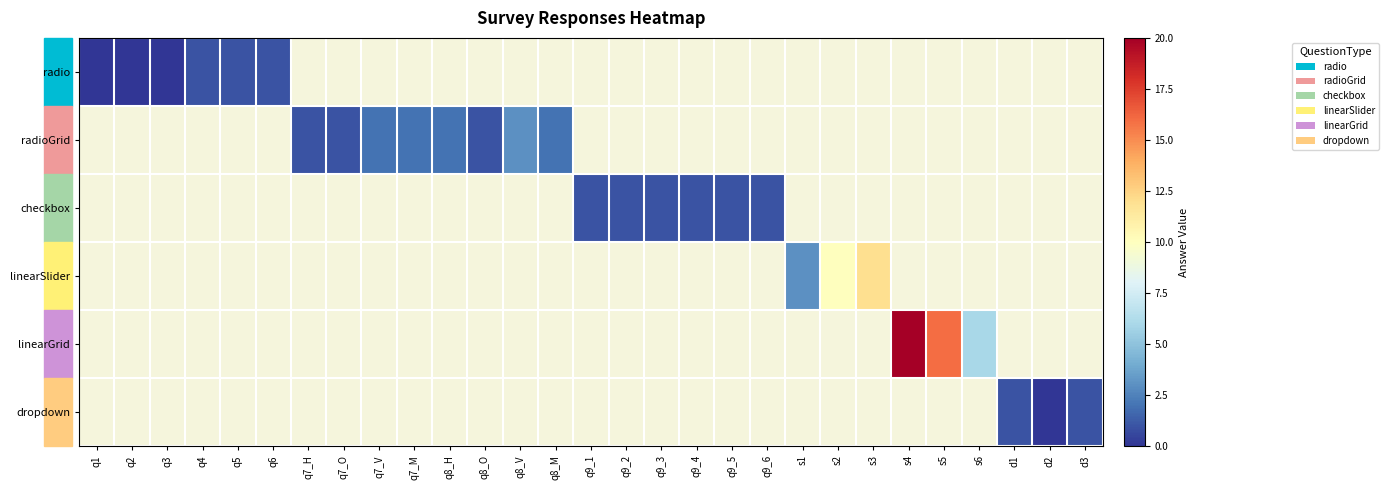

Where is radio nearest to the value 0?

q1